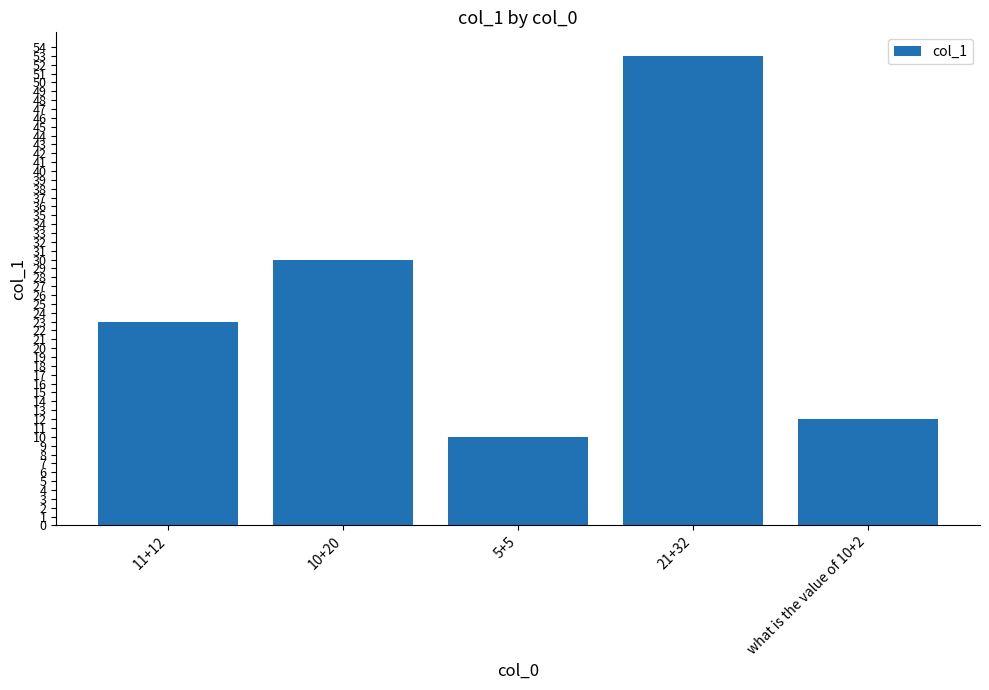

Where is the data nearest to the value 31?

10+20